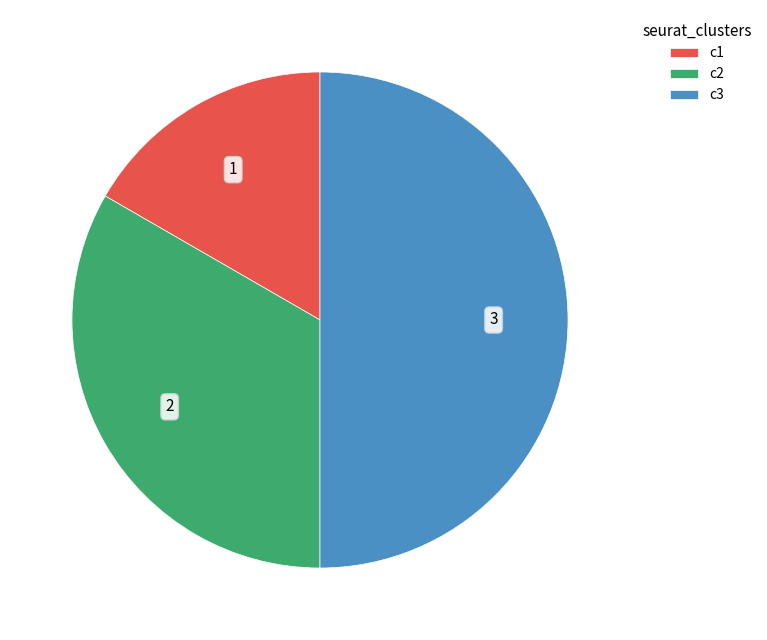

How many slices are in this pie chart?

3